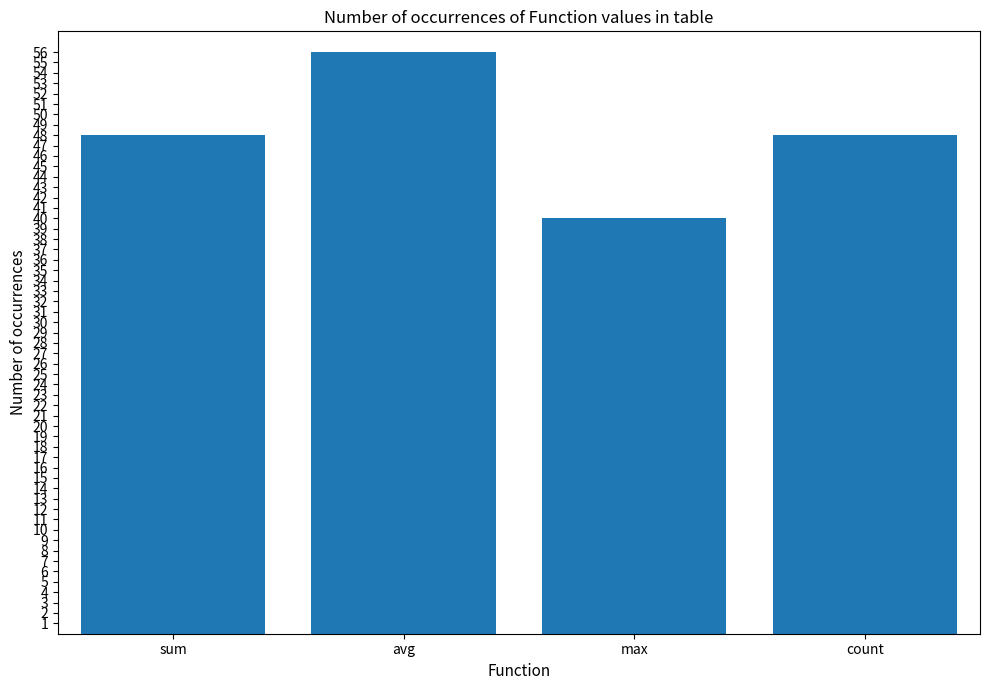

What is the sum of all values?

192